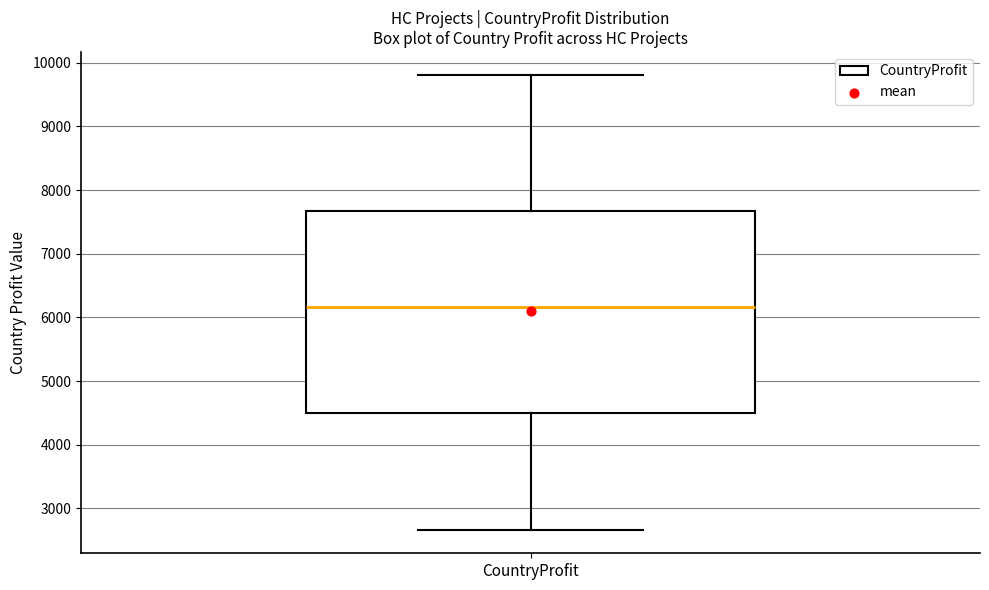

Transcribe this box plot: give where the median line is, the range the box spans, and where the two whiskers end, as read against the y-axis. The values are not printed on the chart, so give them approximately, as read against the axis.

median 6200, box 4500 to 7700, whiskers 2700 to 9800